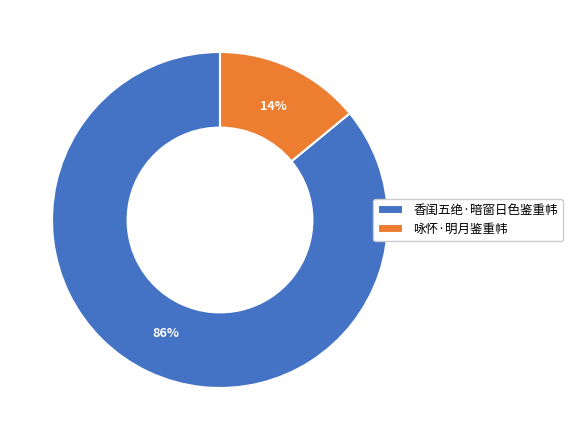

True or false: 香闺五绝·暗窗日色鉴重帏 accounts for 76% of the total.

False